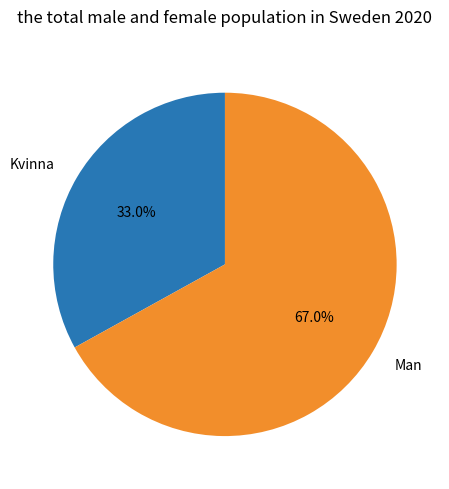

What is the total percentage of Kvinna and Man?

100.0%